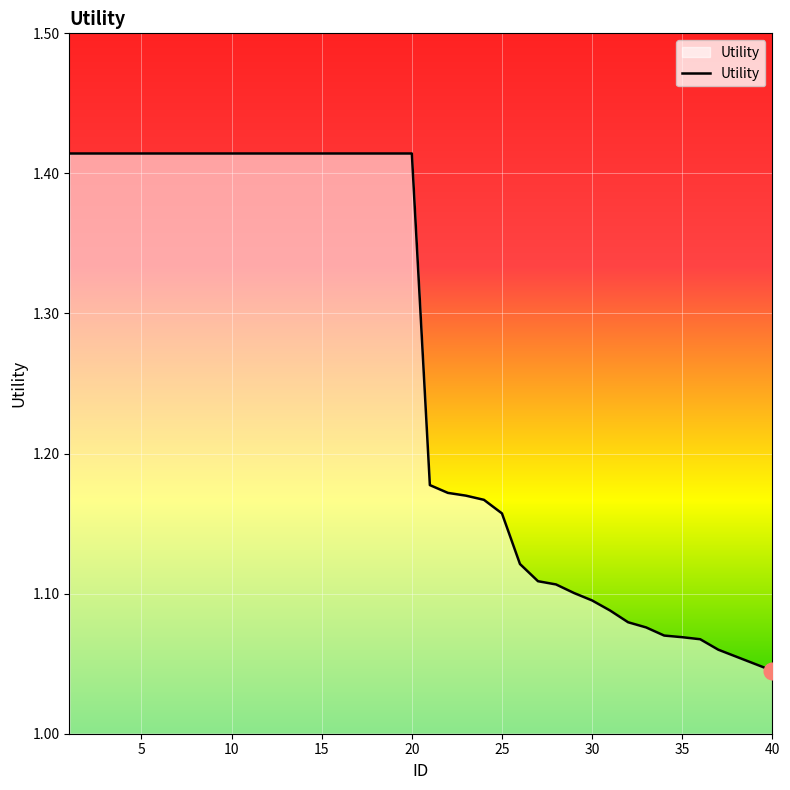

How many lines are shown in the chart?

1